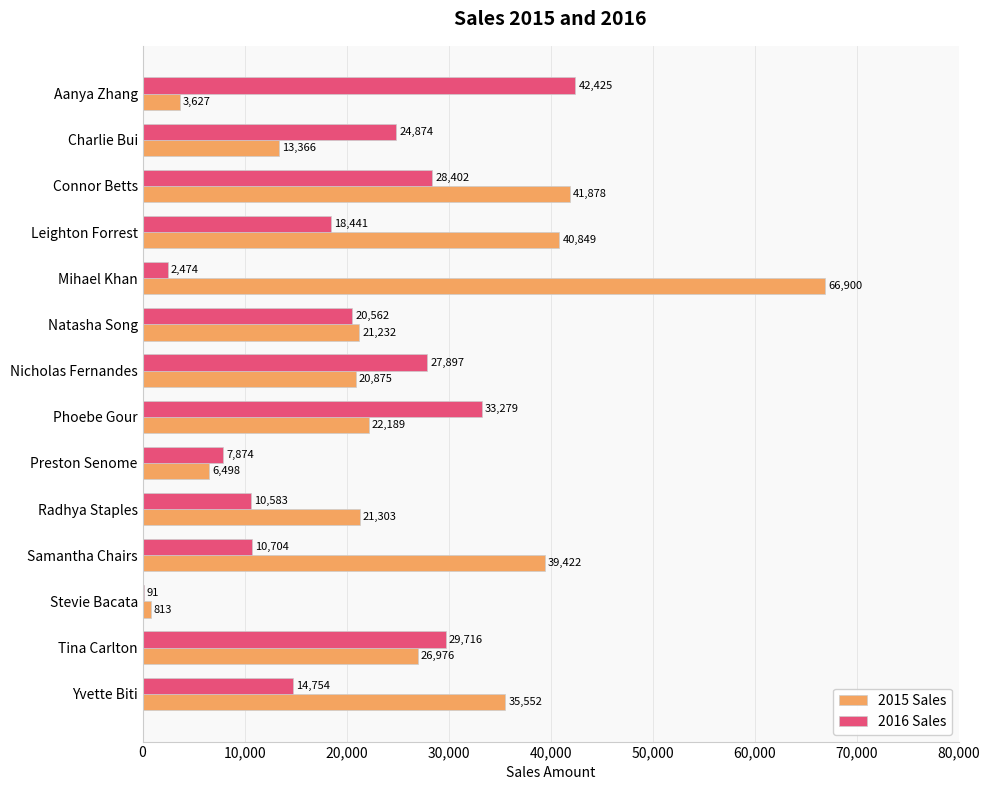

True or false: 2016 Sales has a value of 18463.8 at Radhya Staples.

False